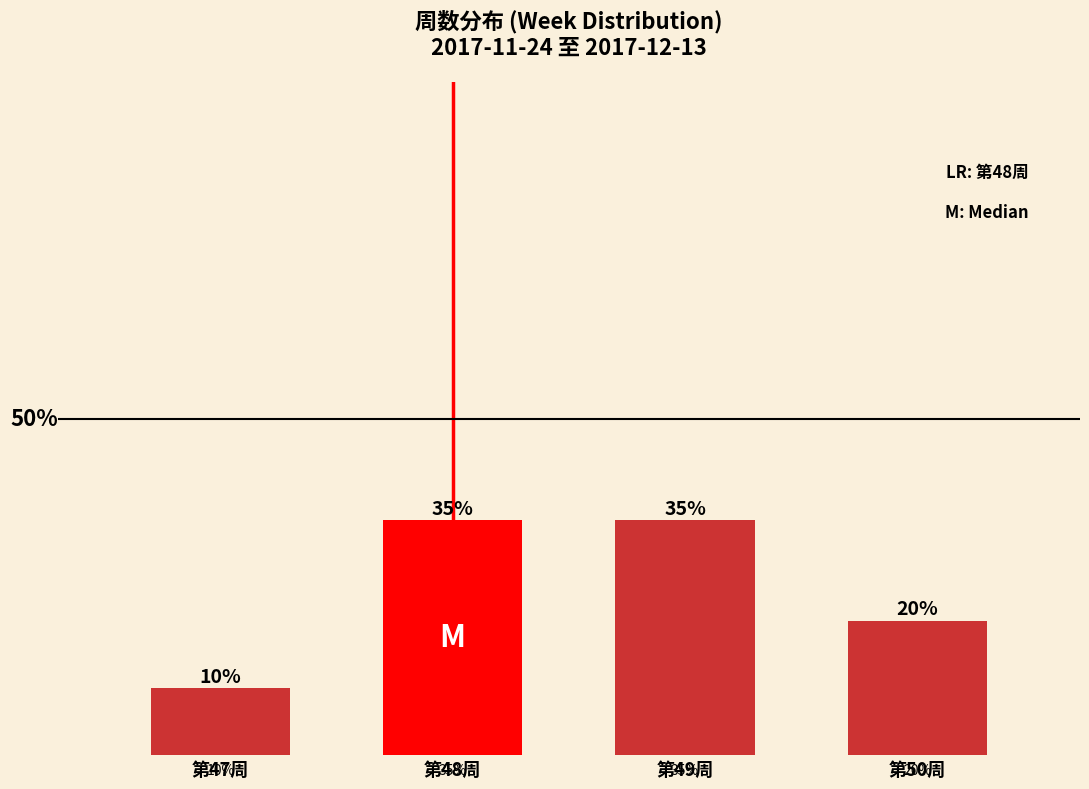

Which label corresponds to the smallest value in the chart?

第47周